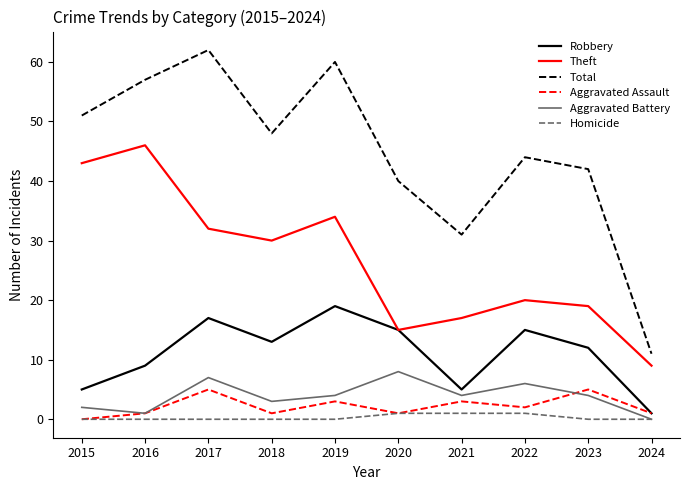

What are all the series names shown in the legend?

Robbery, Theft, Total, Aggravated Assault, Aggravated Battery, Homicide